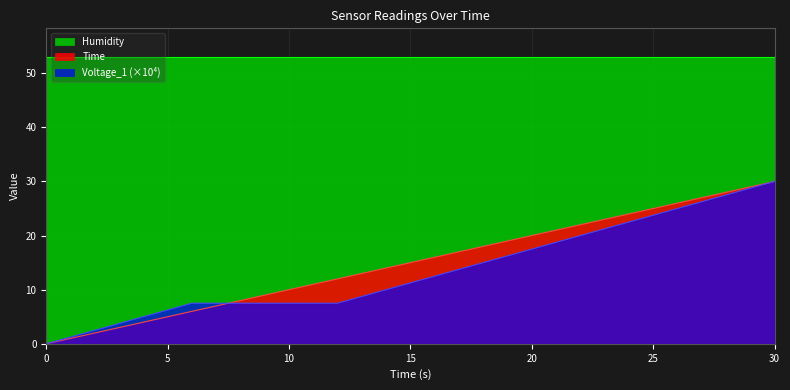

At which label is Time closest to 15?

12